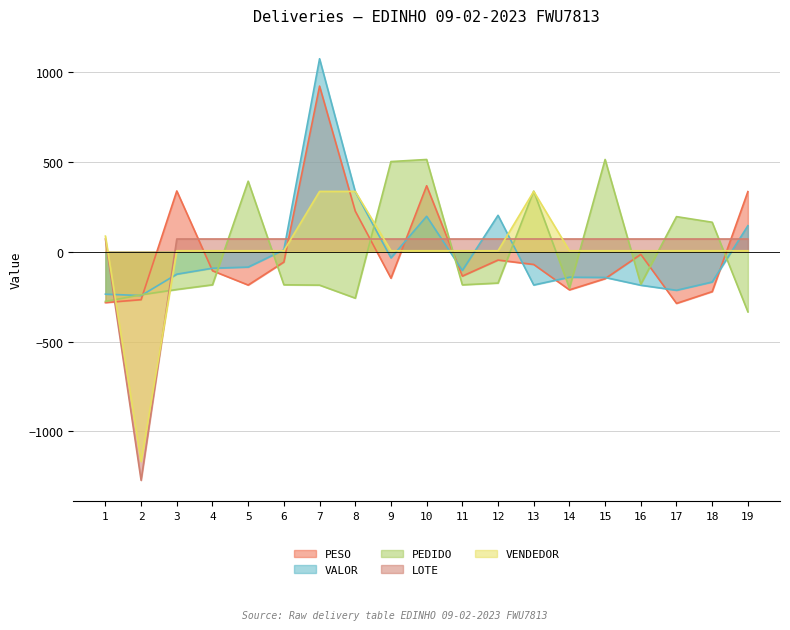

What is the value of the PEDIDO point at the 13th from the left?

337.1